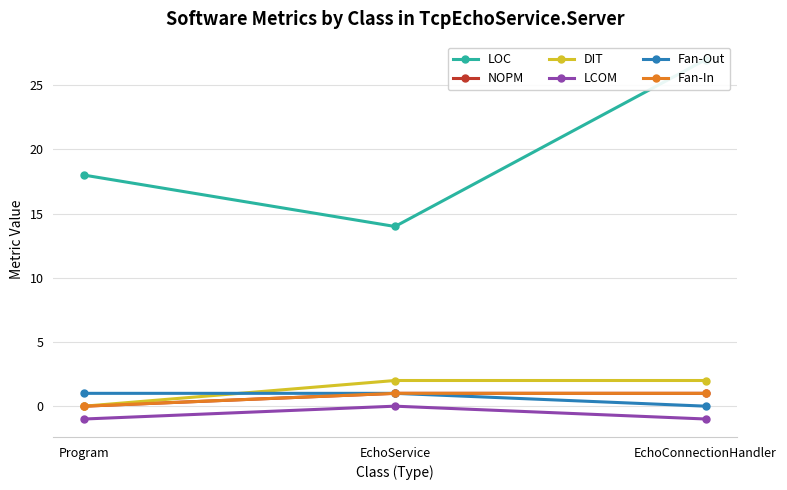

Which label corresponds to the largest value in the chart?

EchoConnectionHandler